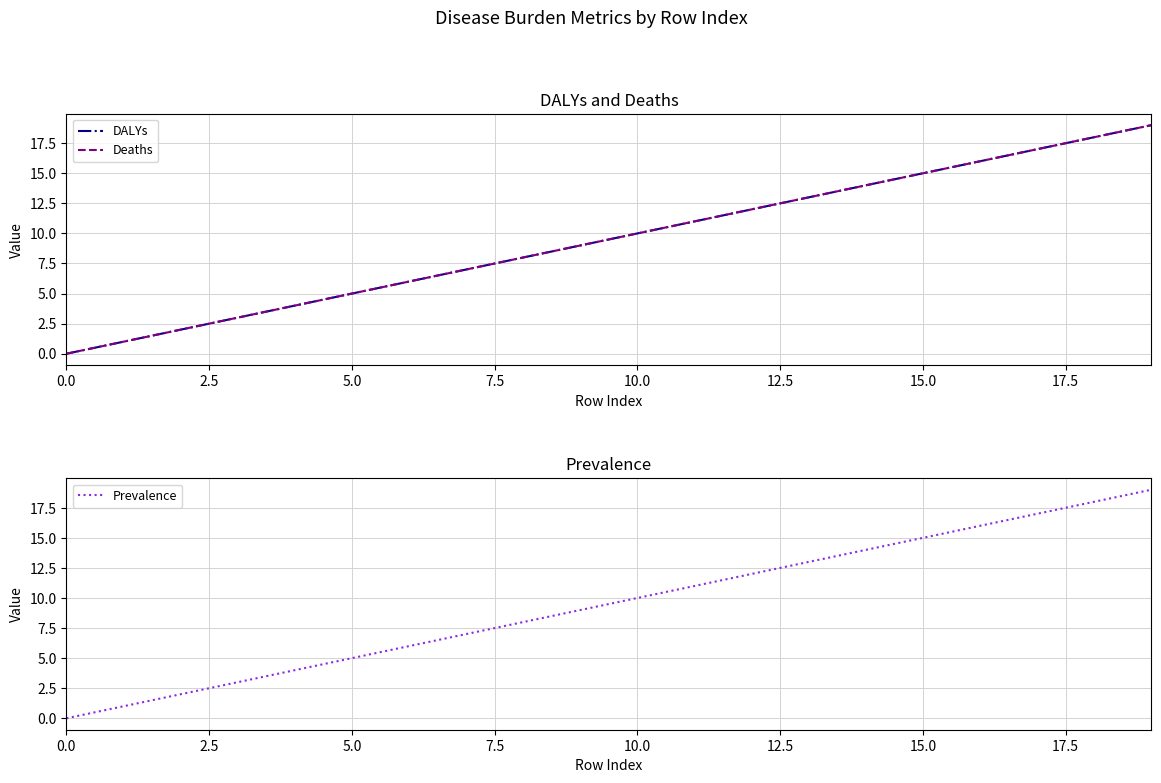

True or false: DALYs and Prevalence cross at least once.

False